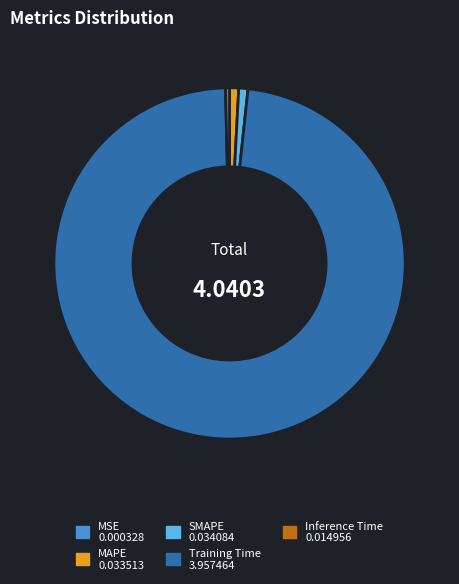

What is the largest slice in the pie chart?

Training Time